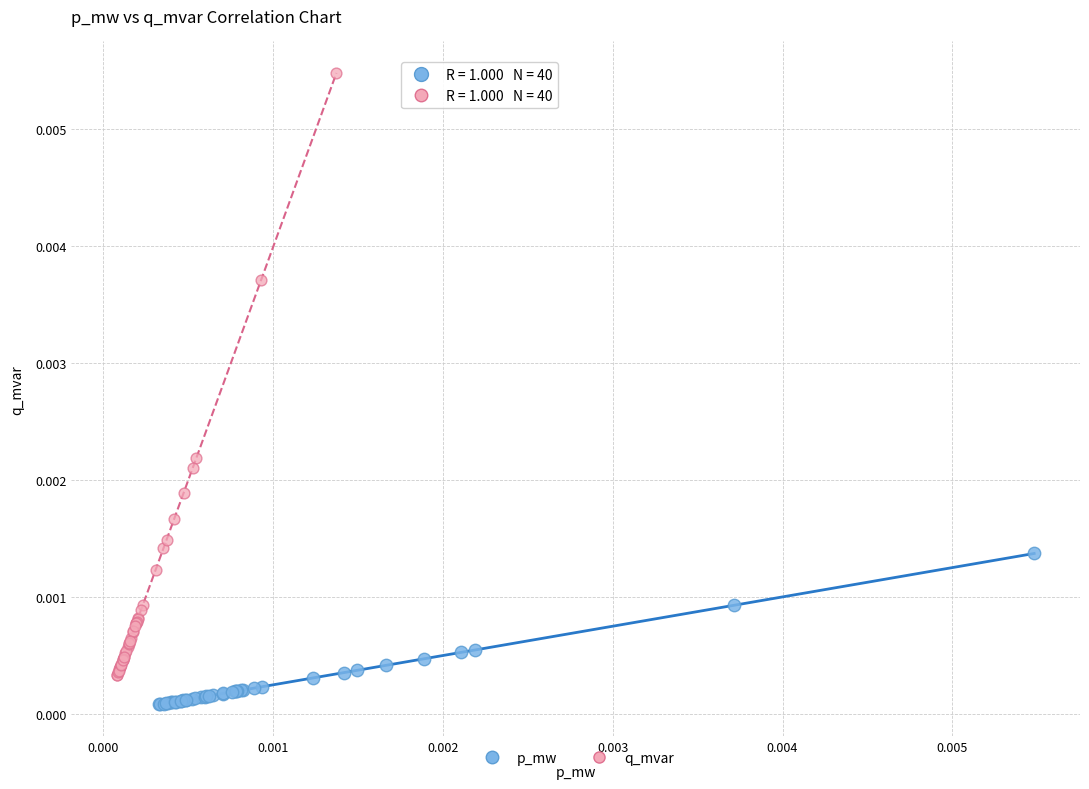

Which series has the largest Y range (max minus min)?

q_mvar